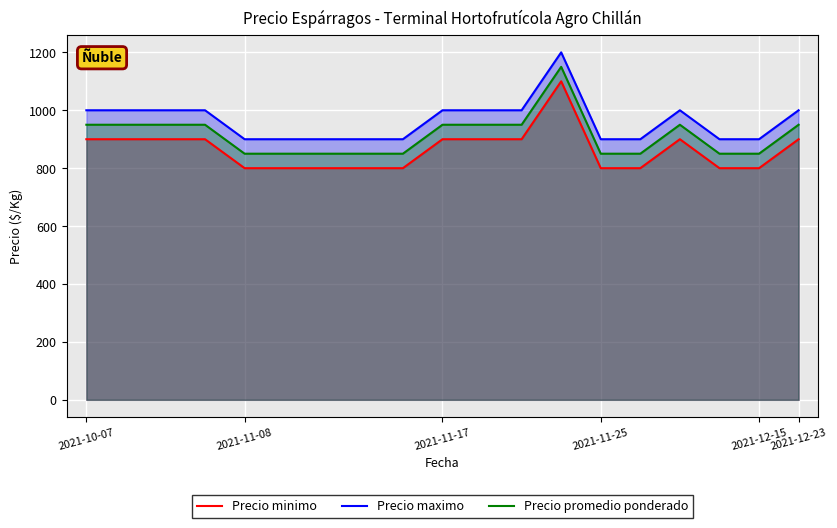

What value does the Precio minimo series have at 7, to the nearest 5?

800